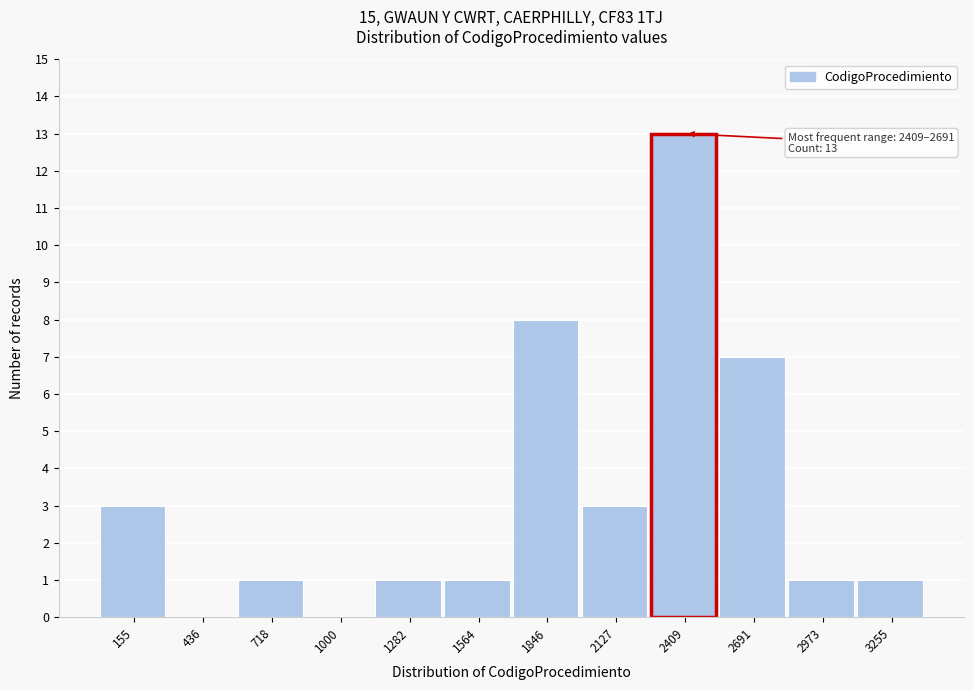

Reading left to right, what are all the values shown in this chart?

155=3	436=0	718=1	1000=0	1282=1	1564=1	1846=8	2127=3	2409=13	2691=7	2973=1	3255=1